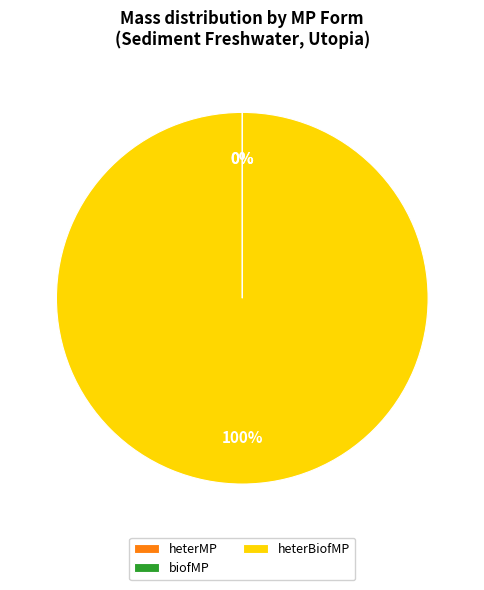

What is the majority slice?

heterBiofMP